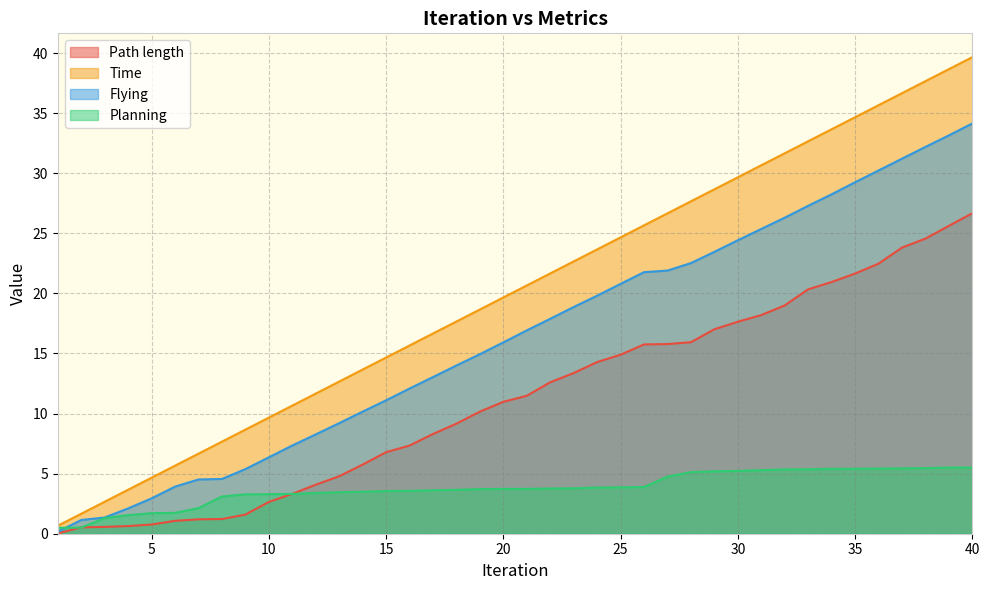

List the labels in order of Planning value, largest first.

39, 40, 38, 37, 36, 34, 35, 33, 32, 31, 30, 29, 28, 27, 26, 25, 24, 23, 22, 20, 21, 19, 18, 17, 16, 15, 14, 13, 12, 11, 10, 9, 8, 7, 6, 5, 4, 3, 2, 1